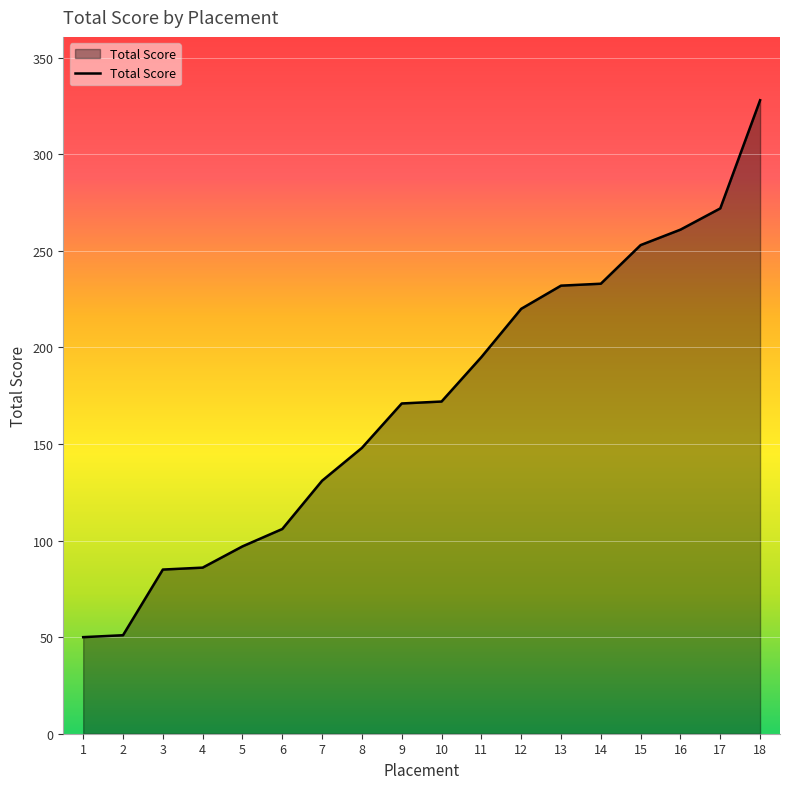

Which category has the highest value across all series?

18